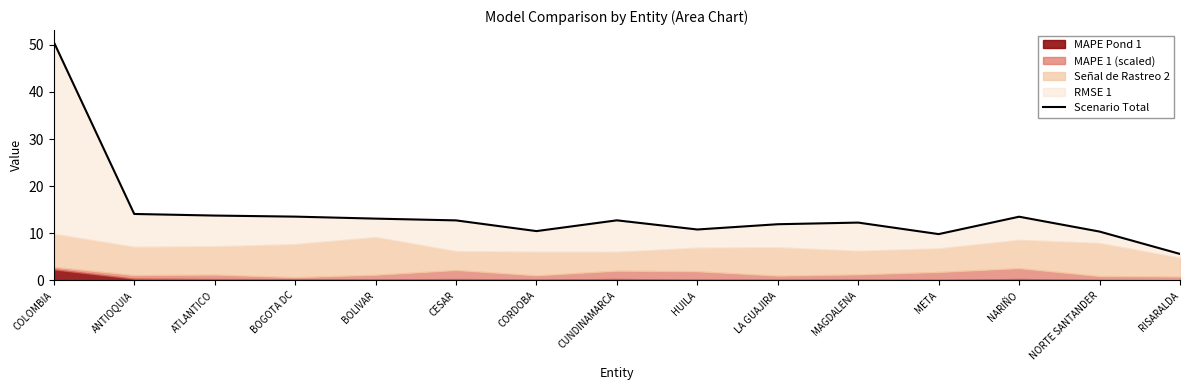

Which category has the lowest value across all series?

RISARALDA